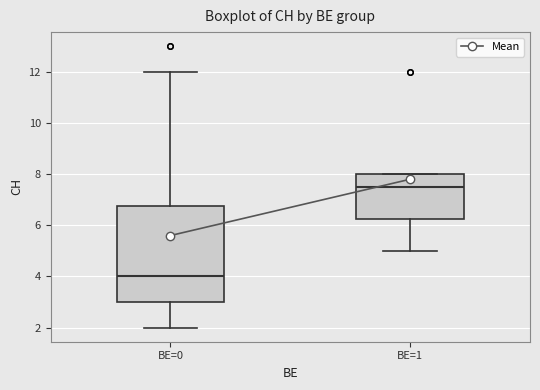

Comparing the boxes themselves (not the whiskers), which one is the tallest?

BE=0